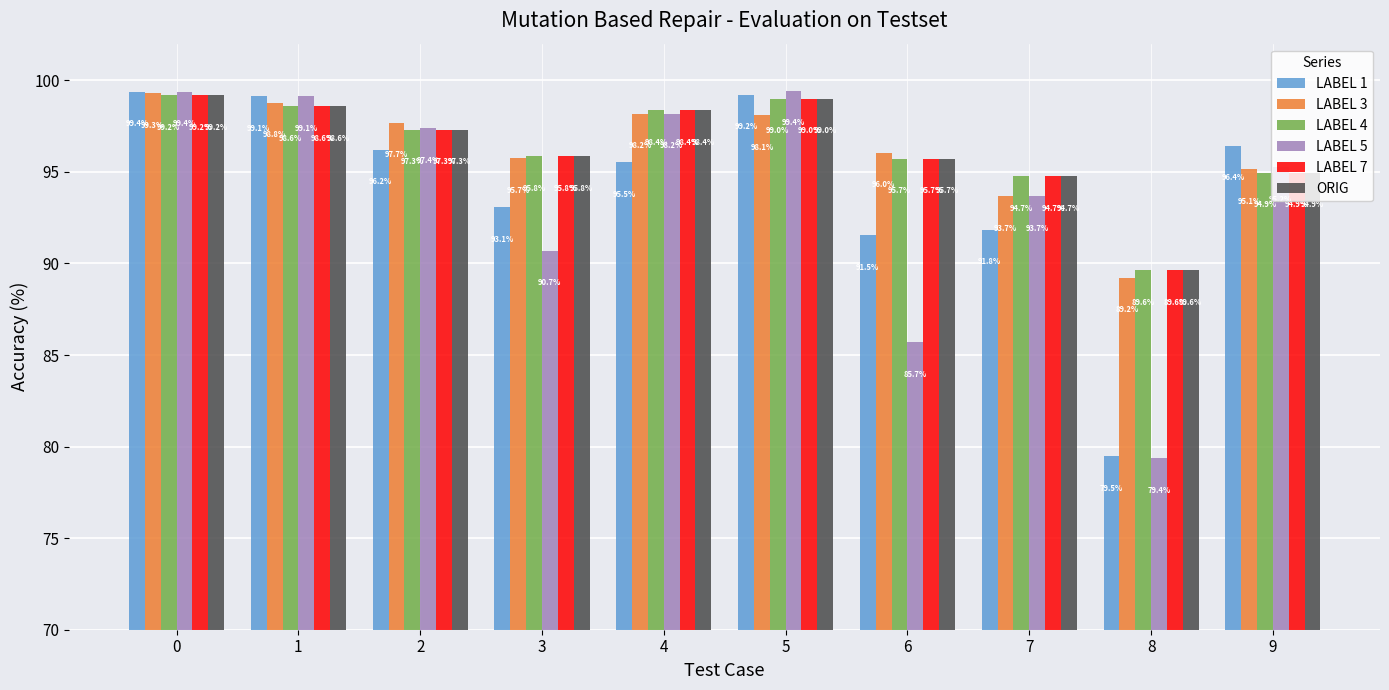

How many data points in LABEL 7 are above 97?

5